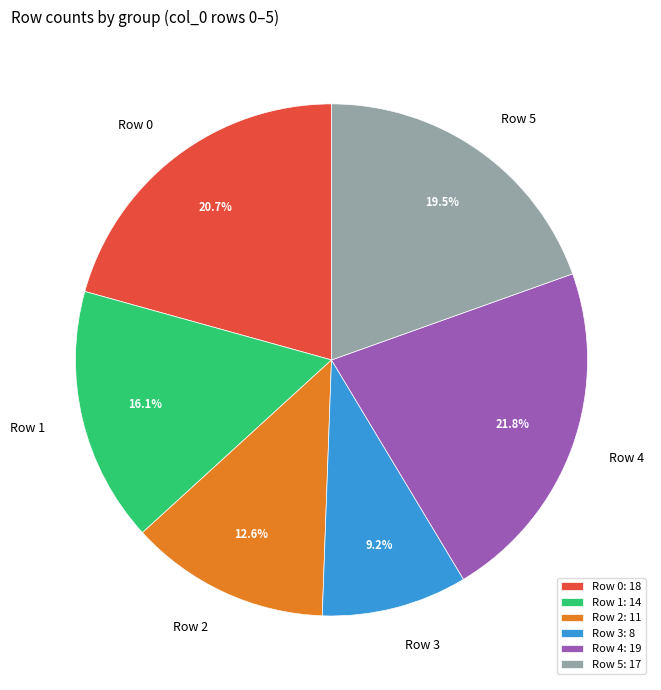

How much of the chart is everything except Row 2?

87.4%